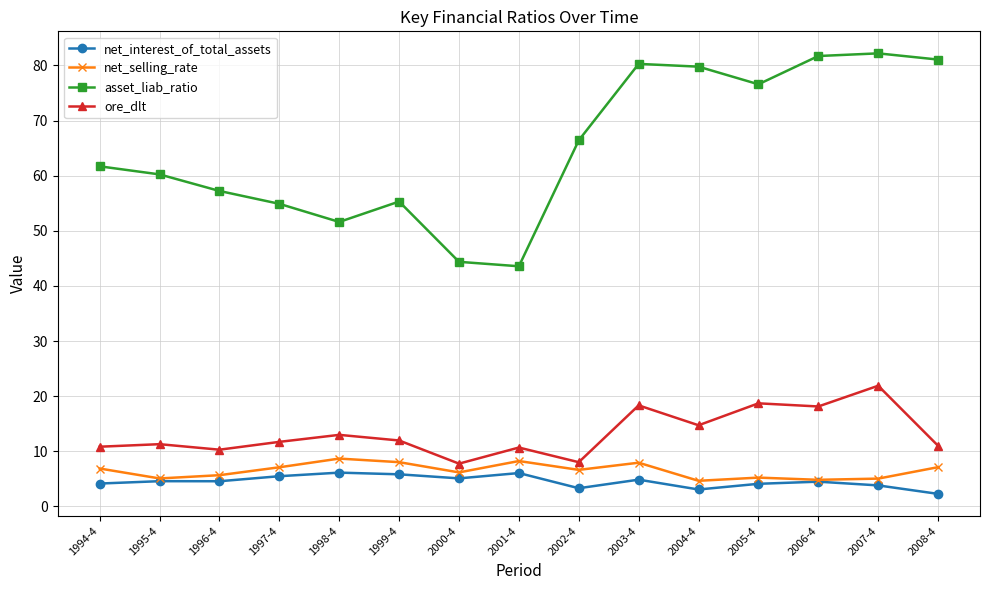

What are all the series names shown in the legend?

net_interest_of_total_assets, net_selling_rate, asset_liab_ratio, ore_dlt